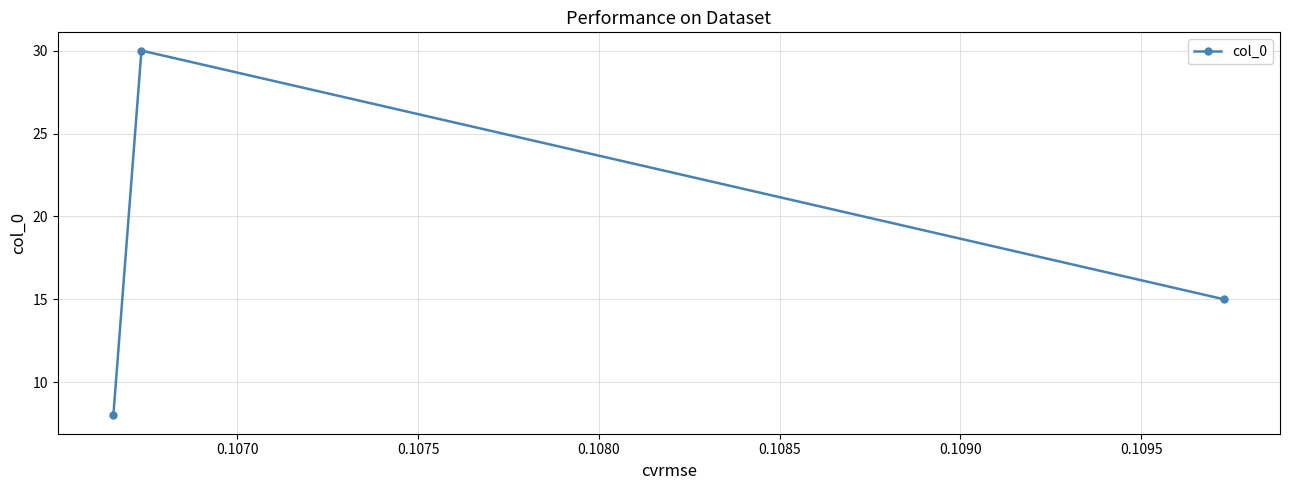

What is the average value?

18